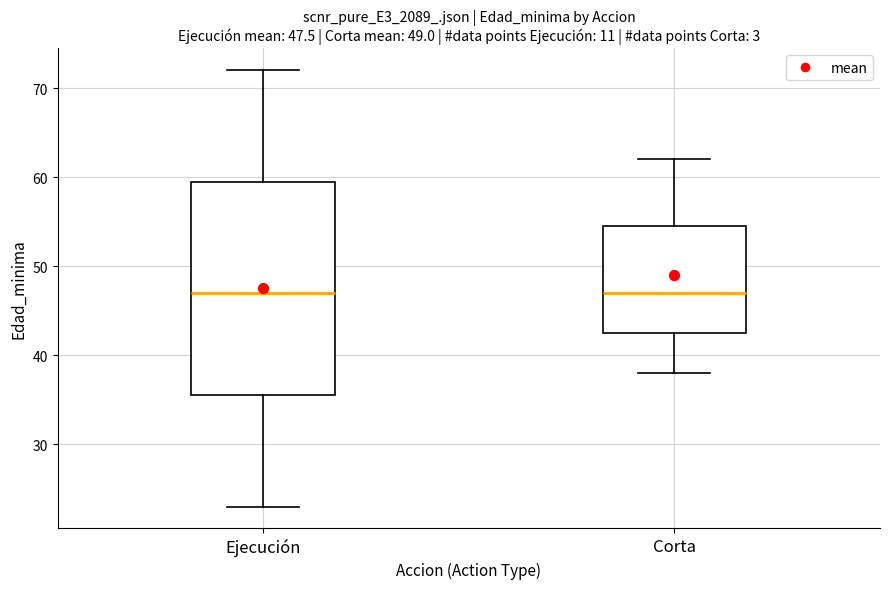

Comparing the boxes themselves (not the whiskers), which one is the tallest?

Ejecución